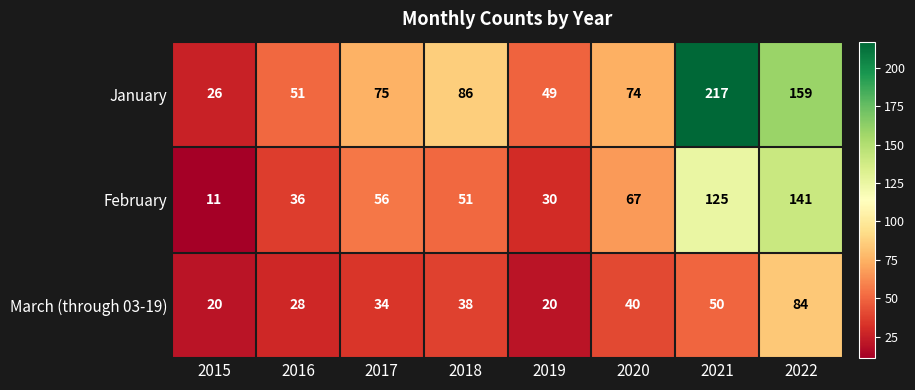

Which label corresponds to the smallest value in the chart?

2015